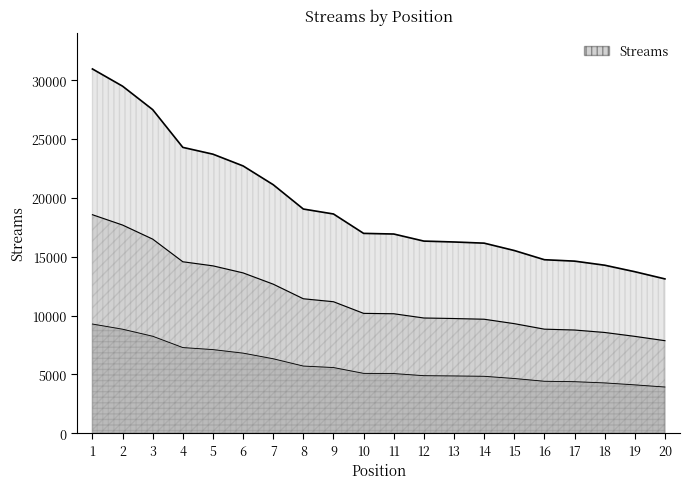

Reading left to right, transcribe all the data shown in this chart.

1=30955	2=29492	3=27499	4=24293	5=23715	6=22717	7=21122	8=19055	9=18635	10=16987	11=16933	12=16331	13=16257	14=16157	15=15532	16=14750	17=14630	18=14283	19=13731	20=13120